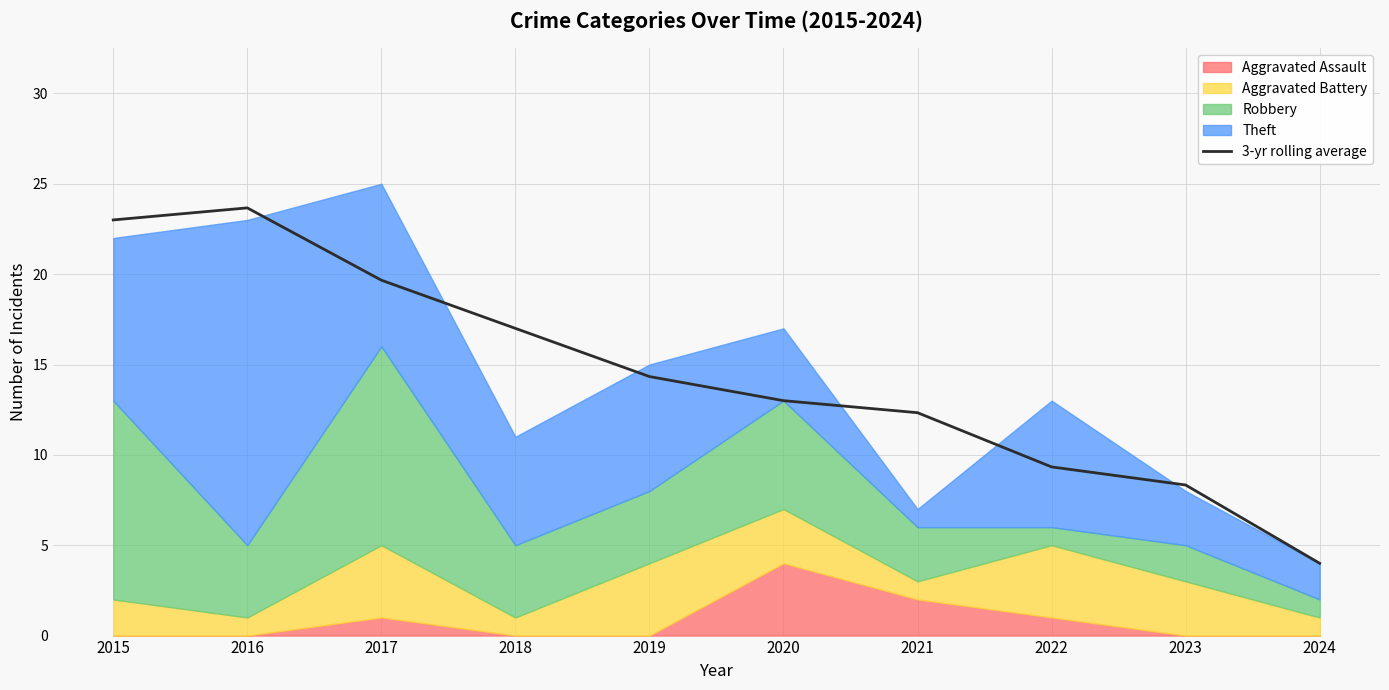

Approximately how many times larger is the value at 2023 compared to 2020?

0.6